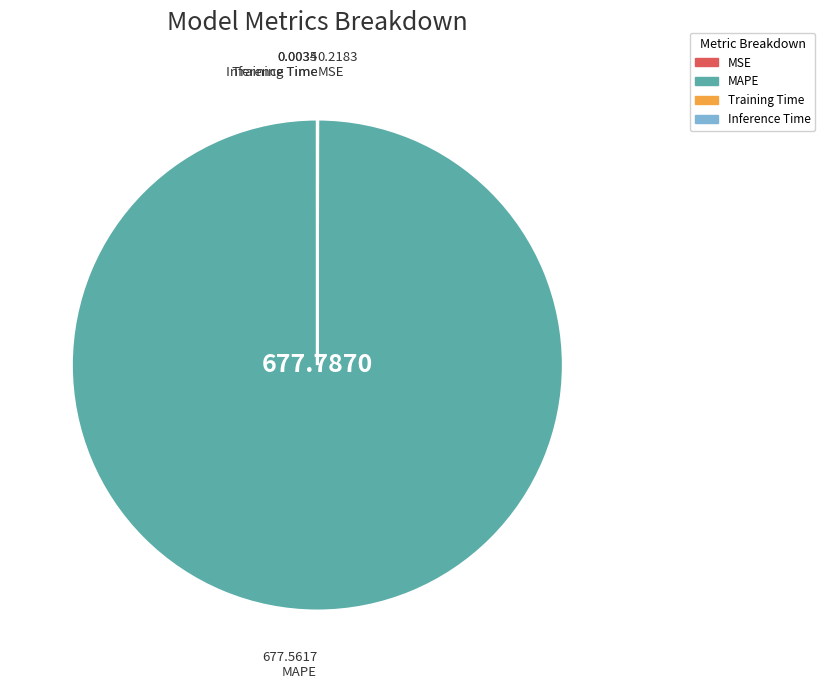

What is the majority slice?

MAPE